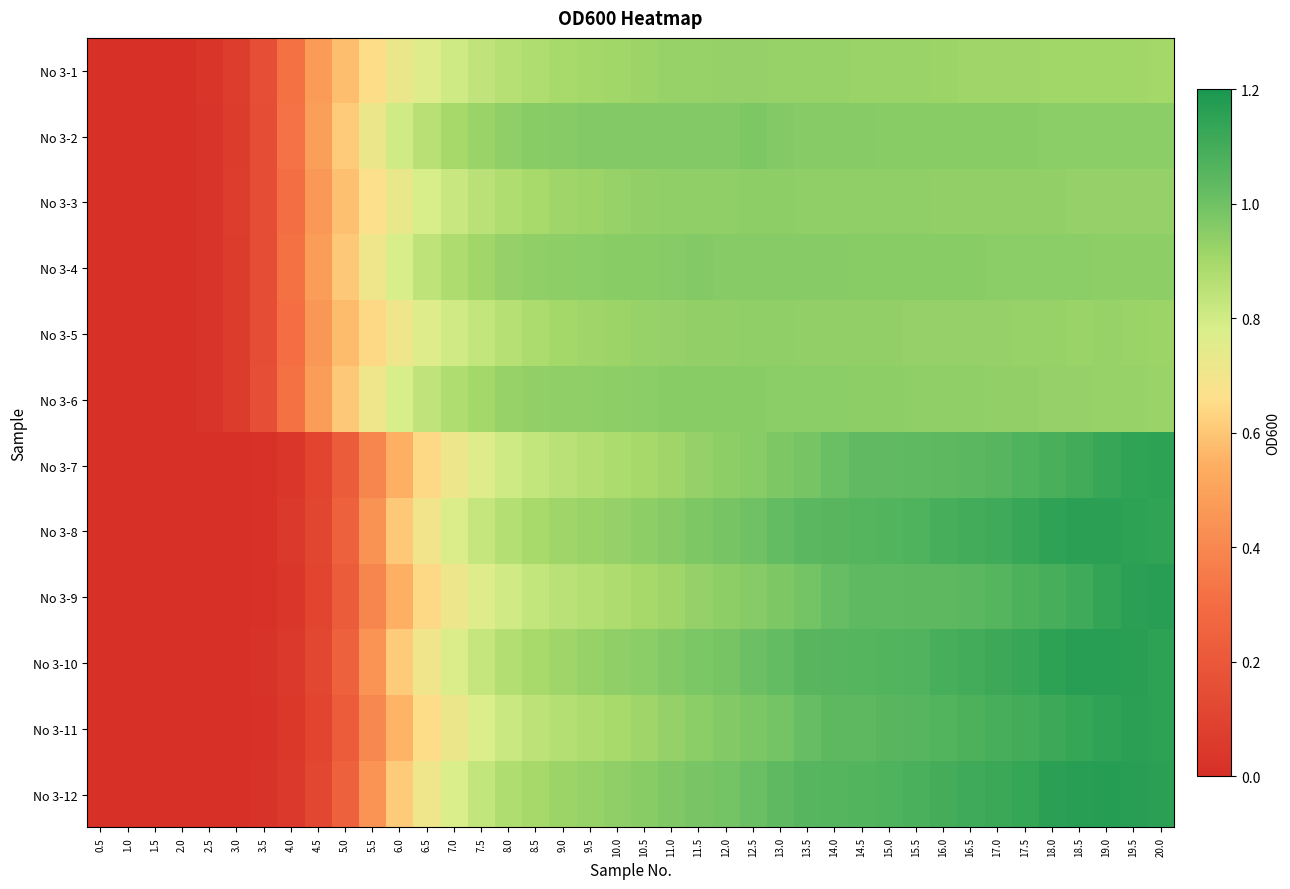

Reading left to right, transcribe all the data shown in this chart.

No 3-1: 0.5=0.0	1.0=0.0	1.5=0.0	2.0=0.0	2.5=0.0	3.0=0.1	3.5=0.2	4.0=0.3	4.5=0.5	5.0=0.6	5.5=0.7	6.0=0.7	6.5=0.8	7.0=0.8	7.5=0.8	8.0=0.9	8.5=0.9	9.0=0.9	9.5=0.9	10.0=0.9	10.5=0.9	11.0=0.9	11.5=0.9	12.0=0.9	12.5=0.9	13.0=0.9	13.5=0.9	14.0=0.9	14.5=0.9	15.0=0.9	15.5=0.9	16.0=0.9	16.5=0.9	17.0=0.9	17.5=0.9	18.0=0.9	18.5=0.9	19.0=0.9	19.5=0.9	20.0=0.9
No 3-2: 0.5=0.0	1.0=0.0	1.5=0.0	2.0=0.0	2.5=0.0	3.0=0.1	3.5=0.2	4.0=0.3	4.5=0.5	5.0=0.6	5.5=0.7	6.0=0.8	6.5=0.9	7.0=0.9	7.5=0.9	8.0=0.9	8.5=1.0	9.0=1.0	9.5=1.0	10.0=1.0	10.5=1.0	11.0=1.0	11.5=1.0	12.0=1.0	12.5=1.0	13.0=1.0	13.5=1.0	14.0=1.0	14.5=1.0	15.0=1.0	15.5=1.0	16.0=1.0	16.5=1.0	17.0=1.0	17.5=1.0	18.0=1.0	18.5=0.9	19.0=0.9	19.5=0.9	20.0=0.9
No 3-3: 0.5=0.0	1.0=0.0	1.5=0.0	2.0=0.0	2.5=0.0	3.0=0.1	3.5=0.1	4.0=0.3	4.5=0.5	5.0=0.6	5.5=0.7	6.0=0.7	6.5=0.8	7.0=0.8	7.5=0.9	8.0=0.9	8.5=0.9	9.0=0.9	9.5=0.9	10.0=0.9	10.5=0.9	11.0=0.9	11.5=0.9	12.0=0.9	12.5=0.9	13.0=0.9	13.5=0.9	14.0=0.9	14.5=0.9	15.0=0.9	15.5=0.9	16.0=0.9	16.5=0.9	17.0=0.9	17.5=0.9	18.0=0.9	18.5=0.9	19.0=0.9	19.5=0.9	20.0=0.9
No 3-4: 0.5=0.0	1.0=0.0	1.5=0.0	2.0=0.0	2.5=0.0	3.0=0.1	3.5=0.2	4.0=0.3	4.5=0.5	5.0=0.6	5.5=0.7	6.0=0.8	6.5=0.8	7.0=0.9	7.5=0.9	8.0=0.9	8.5=0.9	9.0=0.9	9.5=0.9	10.0=1.0	10.5=1.0	11.0=1.0	11.5=1.0	12.0=1.0	12.5=1.0	13.0=1.0	13.5=1.0	14.0=1.0	14.5=1.0	15.0=1.0	15.5=1.0	16.0=1.0	16.5=1.0	17.0=1.0	17.5=0.9	18.0=0.9	18.5=0.9	19.0=0.9	19.5=0.9	20.0=0.9
No 3-5: 0.5=0.0	1.0=0.0	1.5=0.0	2.0=0.0	2.5=0.0	3.0=0.1	3.5=0.1	4.0=0.3	4.5=0.5	5.0=0.6	5.5=0.6	6.0=0.7	6.5=0.8	7.0=0.8	7.5=0.8	8.0=0.9	8.5=0.9	9.0=0.9	9.5=0.9	10.0=0.9	10.5=0.9	11.0=0.9	11.5=0.9	12.0=0.9	12.5=0.9	13.0=0.9	13.5=0.9	14.0=0.9	14.5=0.9	15.0=0.9	15.5=0.9	16.0=0.9	16.5=0.9	17.0=0.9	17.5=0.9	18.0=0.9	18.5=0.9	19.0=0.9	19.5=0.9	20.0=0.9
No 3-6: 0.5=0.0	1.0=0.0	1.5=0.0	2.0=0.0	2.5=0.0	3.0=0.1	3.5=0.2	4.0=0.3	4.5=0.5	5.0=0.6	5.5=0.7	6.0=0.8	6.5=0.8	7.0=0.9	7.5=0.9	8.0=0.9	8.5=0.9	9.0=0.9	9.5=0.9	10.0=0.9	10.5=0.9	11.0=1.0	11.5=1.0	12.0=1.0	12.5=1.0	13.0=0.9	13.5=0.9	14.0=0.9	14.5=0.9	15.0=0.9	15.5=0.9	16.0=0.9	16.5=0.9	17.0=0.9	17.5=0.9	18.0=0.9	18.5=0.9	19.0=0.9	19.5=0.9	20.0=0.9
No 3-7: 0.5=0.0	1.0=0.0	1.5=0.0	2.0=0.0	2.5=0.0	3.0=0.0	3.5=0.0	4.0=0.0	4.5=0.1	5.0=0.2	5.5=0.4	6.0=0.5	6.5=0.6	7.0=0.7	7.5=0.8	8.0=0.8	8.5=0.8	9.0=0.9	9.5=0.9	10.0=0.9	10.5=0.9	11.0=0.9	11.5=0.9	12.0=0.9	12.5=1.0	13.0=1.0	13.5=1.0	14.0=1.0	14.5=1.0	15.0=1.0	15.5=1.0	16.0=1.0	16.5=1.0	17.0=1.1	17.5=1.1	18.0=1.1	18.5=1.1	19.0=1.1	19.5=1.1	20.0=1.1
No 3-8: 0.5=0.0	1.0=0.0	1.5=0.0	2.0=0.0	2.5=0.0	3.0=0.0	3.5=0.0	4.0=0.0	4.5=0.1	5.0=0.2	5.5=0.4	6.0=0.6	6.5=0.7	7.0=0.8	7.5=0.8	8.0=0.9	8.5=0.9	9.0=0.9	9.5=0.9	10.0=0.9	10.5=0.9	11.0=1.0	11.5=1.0	12.0=1.0	12.5=1.0	13.0=1.0	13.5=1.0	14.0=1.0	14.5=1.1	15.0=1.1	15.5=1.1	16.0=1.1	16.5=1.1	17.0=1.1	17.5=1.1	18.0=1.1	18.5=1.2	19.0=1.2	19.5=1.2	20.0=1.1
No 3-9: 0.5=0.0	1.0=0.0	1.5=0.0	2.0=0.0	2.5=0.0	3.0=0.0	3.5=0.0	4.0=0.0	4.5=0.1	5.0=0.2	5.5=0.4	6.0=0.5	6.5=0.6	7.0=0.7	7.5=0.8	8.0=0.8	8.5=0.8	9.0=0.9	9.5=0.9	10.0=0.9	10.5=0.9	11.0=0.9	11.5=0.9	12.0=0.9	12.5=1.0	13.0=1.0	13.5=1.0	14.0=1.0	14.5=1.0	15.0=1.0	15.5=1.0	16.0=1.0	16.5=1.0	17.0=1.1	17.5=1.1	18.0=1.1	18.5=1.1	19.0=1.1	19.5=1.2	20.0=1.2
No 3-10: 0.5=0.0	1.0=0.0	1.5=0.0	2.0=0.0	2.5=0.0	3.0=0.0	3.5=0.0	4.0=0.1	4.5=0.1	5.0=0.2	5.5=0.4	6.0=0.6	6.5=0.7	7.0=0.8	7.5=0.8	8.0=0.9	8.5=0.9	9.0=0.9	9.5=0.9	10.0=0.9	10.5=1.0	11.0=1.0	11.5=1.0	12.0=1.0	12.5=1.0	13.0=1.0	13.5=1.0	14.0=1.1	14.5=1.1	15.0=1.1	15.5=1.1	16.0=1.1	16.5=1.1	17.0=1.1	17.5=1.1	18.0=1.2	18.5=1.2	19.0=1.2	19.5=1.2	20.0=1.2
No 3-11: 0.5=0.0	1.0=0.0	1.5=0.0	2.0=0.0	2.5=0.0	3.0=0.0	3.5=0.0	4.0=0.0	4.5=0.1	5.0=0.2	5.5=0.4	6.0=0.6	6.5=0.7	7.0=0.7	7.5=0.8	8.0=0.8	8.5=0.8	9.0=0.9	9.5=0.9	10.0=0.9	10.5=0.9	11.0=0.9	11.5=0.9	12.0=1.0	12.5=1.0	13.0=1.0	13.5=1.0	14.0=1.0	14.5=1.0	15.0=1.0	15.5=1.1	16.0=1.1	16.5=1.1	17.0=1.1	17.5=1.1	18.0=1.1	18.5=1.1	19.0=1.1	19.5=1.2	20.0=1.2
No 3-12: 0.5=0.0	1.0=0.0	1.5=0.0	2.0=0.0	2.5=0.0	3.0=0.0	3.5=0.0	4.0=0.0	4.5=0.1	5.0=0.2	5.5=0.4	6.0=0.6	6.5=0.7	7.0=0.8	7.5=0.8	8.0=0.9	8.5=0.9	9.0=0.9	9.5=0.9	10.0=0.9	10.5=1.0	11.0=1.0	11.5=1.0	12.0=1.0	12.5=1.0	13.0=1.0	13.5=1.1	14.0=1.1	14.5=1.1	15.0=1.1	15.5=1.1	16.0=1.1	16.5=1.1	17.0=1.1	17.5=1.1	18.0=1.2	18.5=1.2	19.0=1.2	19.5=1.2	20.0=1.2